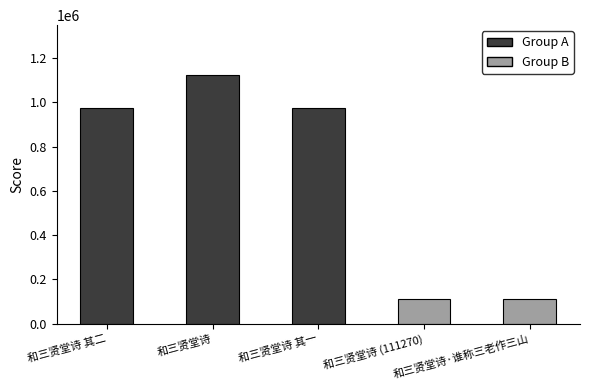

What is the sum of all values?

3300566